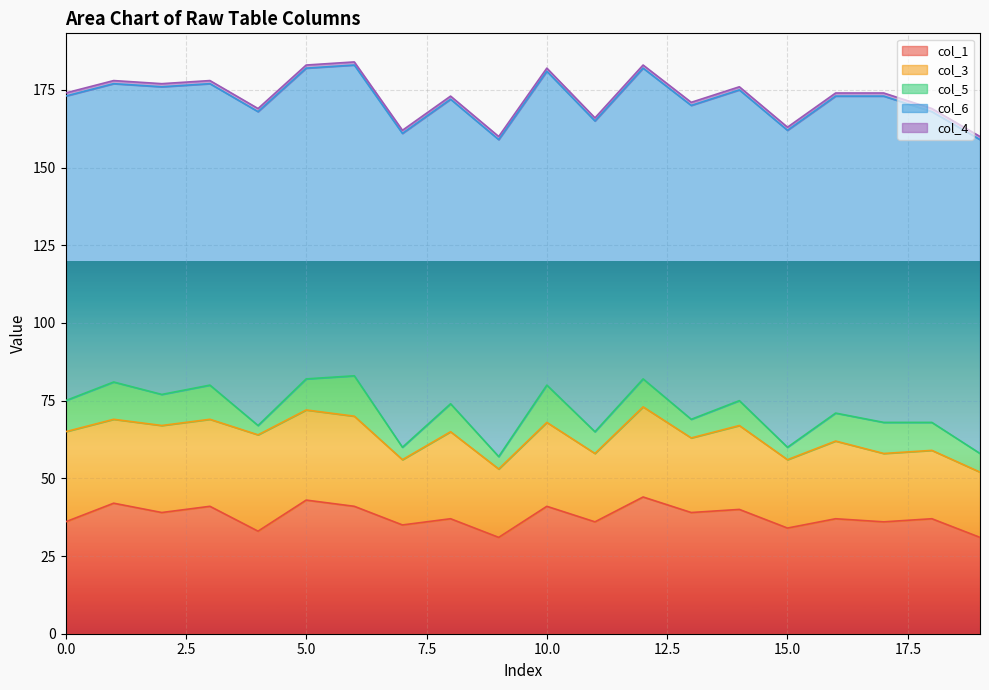

What is the difference between the maximum and minimum values in the col_1 series?

13